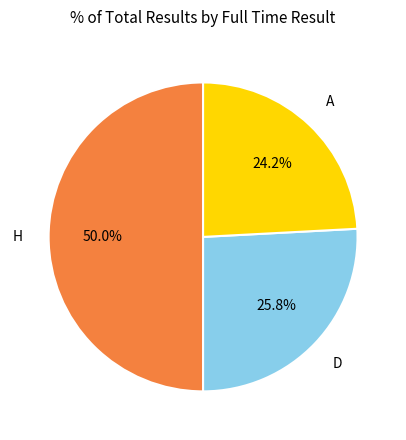

Is A the majority of the pie?

No